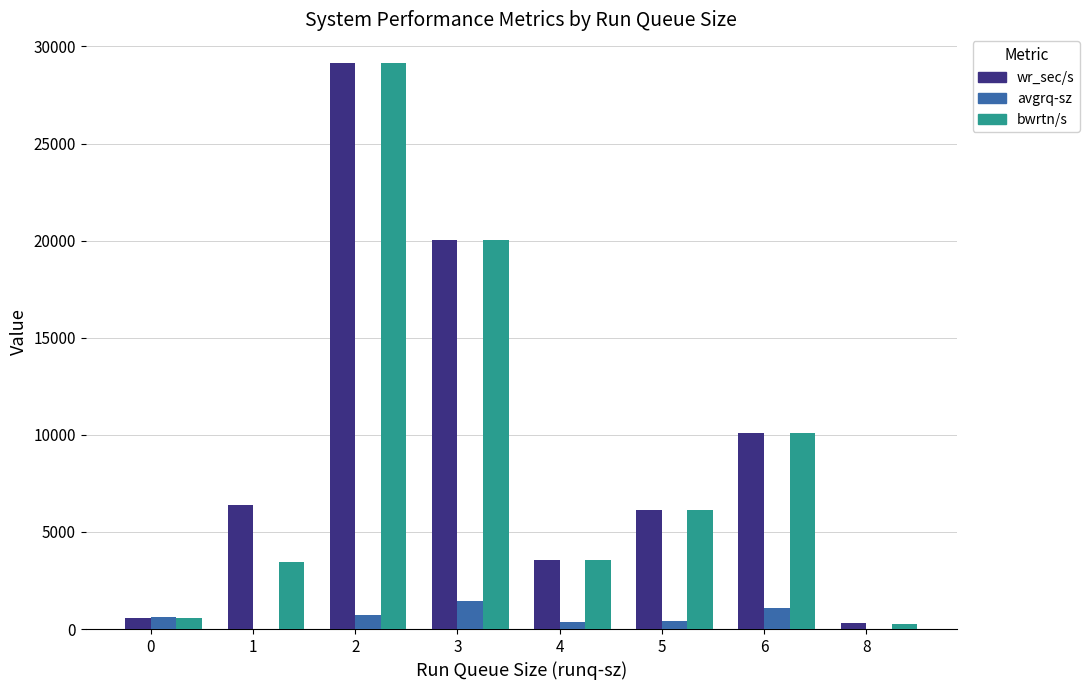

Are the bars horizontal?

No